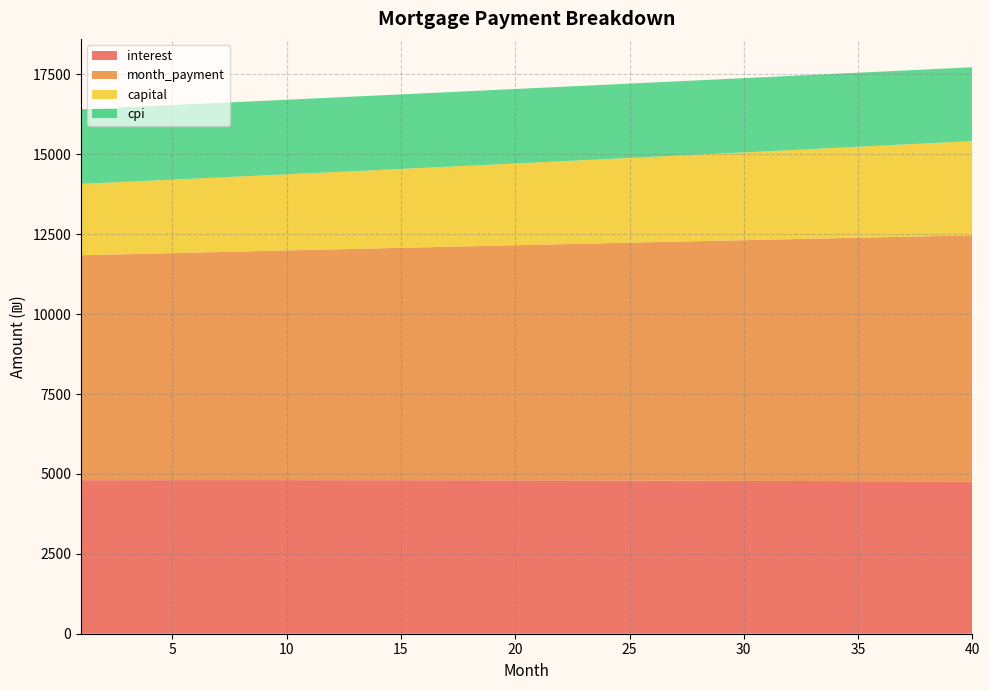

Reading right to left, list all the values displayed in this chart.

interest: 40=4758.4	39=4761.3	38=4764.2	37=4766.9	36=4769.5	35=4772.1	34=4774.5	33=4776.8	32=4779.1	31=4781.2	30=4783.2	29=4785.1	28=4787.0	27=4788.7	26=4790.4	25=4791.9	24=4793.4	23=4794.7	22=4796.0	21=4797.2	20=4798.3	19=4799.2	18=4800.2	17=4801.0	16=4801.7	15=4802.4	14=4802.9	13=4803.4	12=4803.8	11=4804.1	10=4804.3	9=4804.5	8=4804.6	7=4804.6	6=4804.5	5=4804.3	4=4804.0	3=4803.7	2=4803.3	1=4802.8
month_payment: 40=7706.8	39=7688.9	38=7671.0	37=7653.1	36=7635.3	35=7617.5	34=7599.8	33=7582.1	32=7564.5	31=7546.9	30=7529.3	29=7511.8	28=7494.3	27=7476.8	26=7459.4	25=7442.1	24=7424.7	23=7407.5	22=7390.2	21=7373.0	20=7355.8	19=7338.7	18=7321.6	17=7304.6	16=7287.6	15=7270.6	14=7253.7	13=7236.8	12=7220.0	11=7203.2	10=7186.4	9=7169.7	8=7153.0	7=7136.3	6=7119.7	5=7103.1	4=7086.6	3=7070.1	2=7053.6	1=7037.2
capital: 40=2948.5	39=2927.6	38=2906.8	37=2886.2	36=2865.8	35=2845.5	34=2825.3	33=2805.3	32=2785.4	31=2765.7	30=2746.1	29=2726.6	28=2707.3	27=2688.1	26=2669.1	25=2650.2	24=2631.4	23=2612.7	22=2594.2	21=2575.8	20=2557.6	19=2539.5	18=2521.5	17=2503.6	16=2485.9	15=2468.3	14=2450.8	13=2433.4	12=2416.2	11=2399.0	10=2382.0	9=2365.2	8=2348.4	7=2331.8	6=2315.2	5=2298.8	4=2282.5	3=2266.4	2=2250.3	1=2234.4
cpi: 40=2310.2	39=2311.7	38=2313.2	37=2314.5	36=2315.9	35=2317.2	34=2318.4	33=2319.6	32=2320.7	31=2321.8	30=2322.8	29=2323.8	28=2324.7	27=2325.6	26=2326.5	25=2327.3	24=2328.0	23=2328.7	22=2329.4	21=2330.0	20=2330.6	19=2331.1	18=2331.6	17=2332.0	16=2332.4	15=2332.8	14=2333.1	13=2333.4	12=2333.6	11=2333.8	10=2333.9	9=2334.1	8=2334.1	7=2334.2	6=2334.2	5=2334.1	4=2334.0	3=2333.9	2=2333.8	1=2333.6